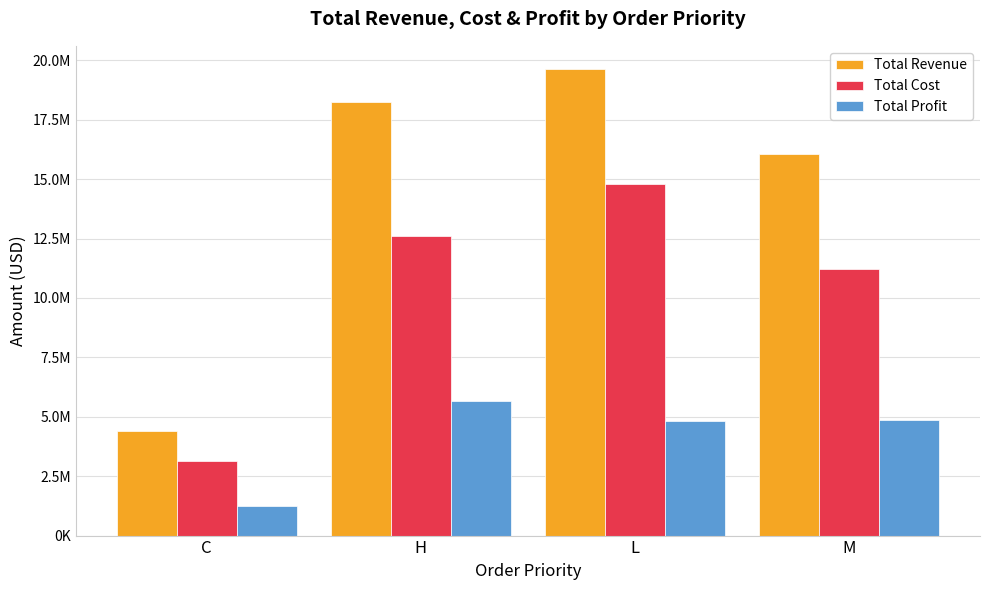

What is the label of the 2nd bar from the right?

L